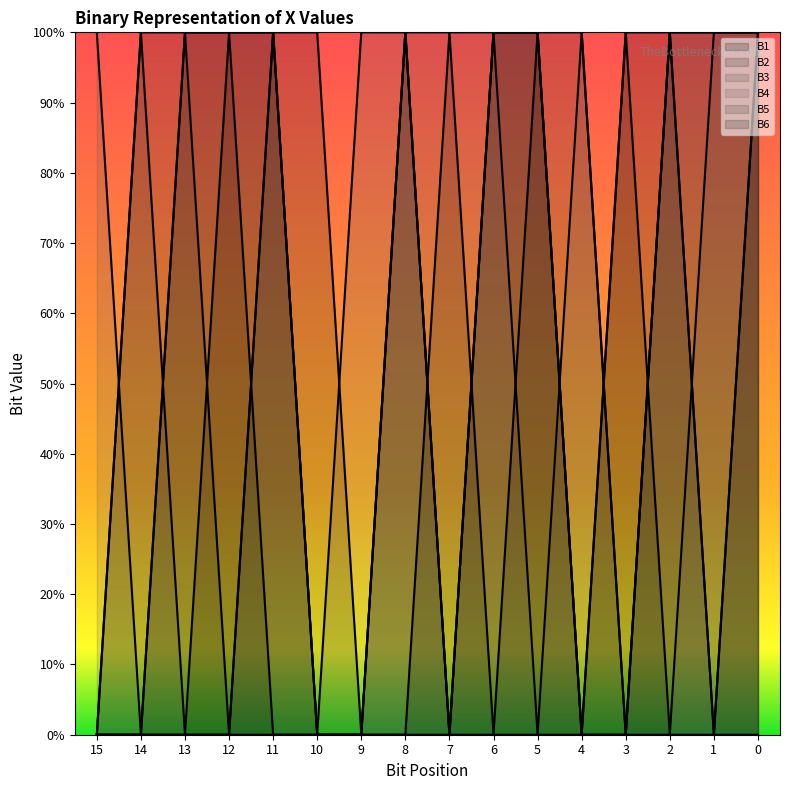

The value of B4 at 14 is 0. True or false?

False